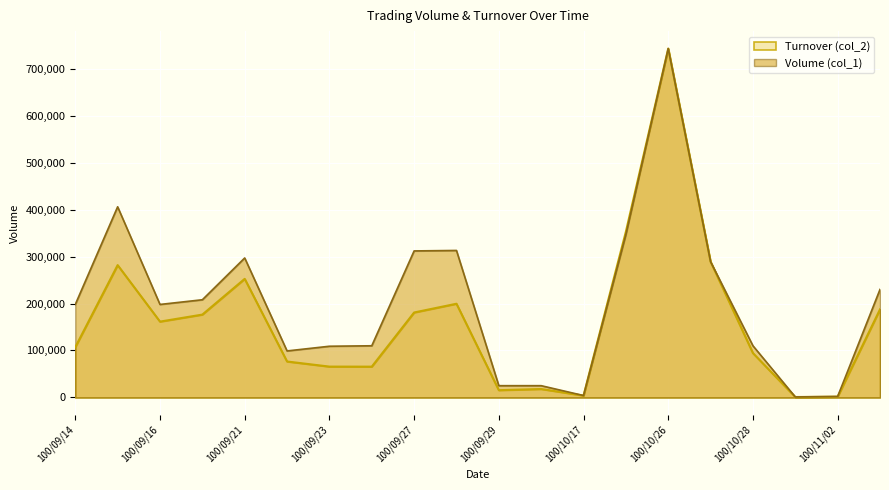

Where is Turnover (col_2) nearest to the value 371929?

100/10/25